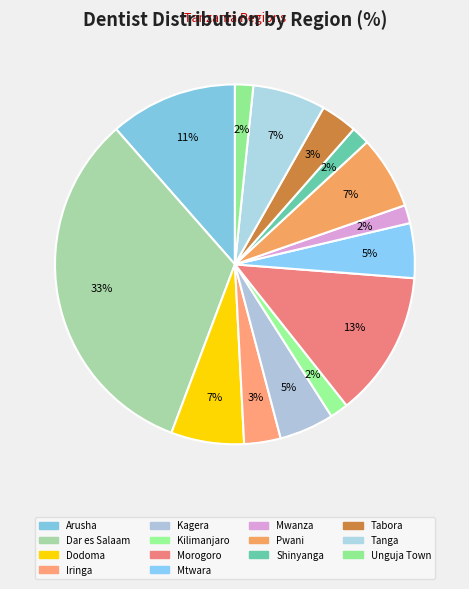

How many slices are in this pie chart?

14